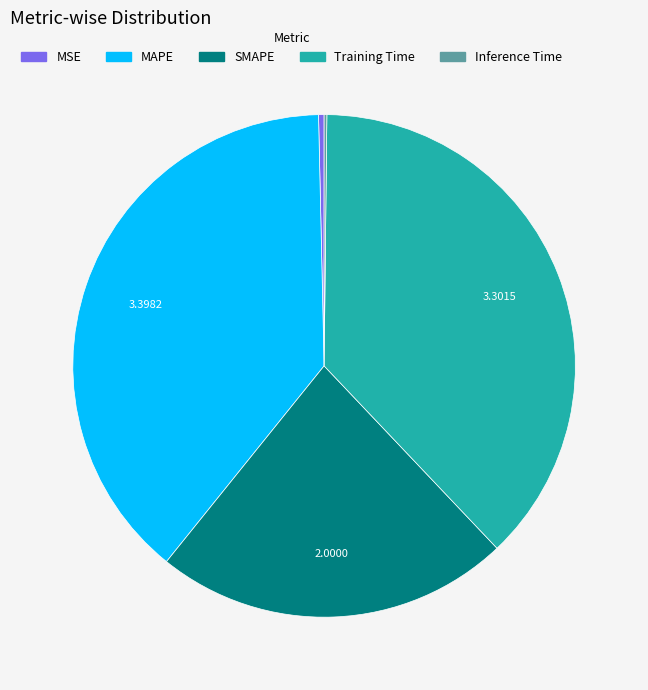

Between SMAPE and Training Time, which is larger?

Training Time